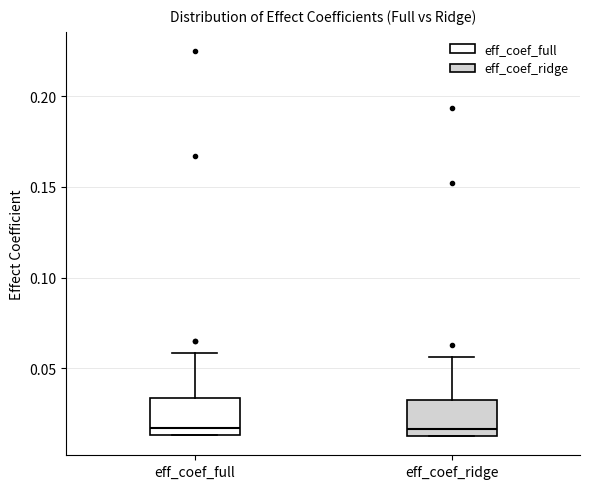

Reading left to right, read every box against the y-axis: the position of its median line, the range the box covers, and the ends of its whiskers. The values are not printed on the chart, so give them approximately, as read against the axis.

eff_coef_full: median 0.015 (just above the box's lower edge), box 0.015 to 0.035, whiskers 0.015 to 0.060
eff_coef_ridge: median 0.015 (just above the box's lower edge), box 0.015 to 0.030, whiskers 0.015 to 0.055